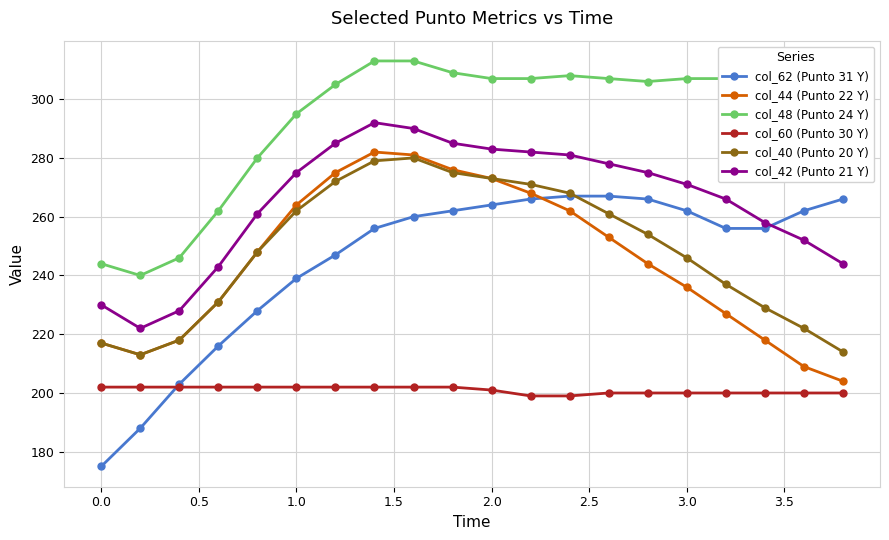

How many distinct data groups are displayed?

6